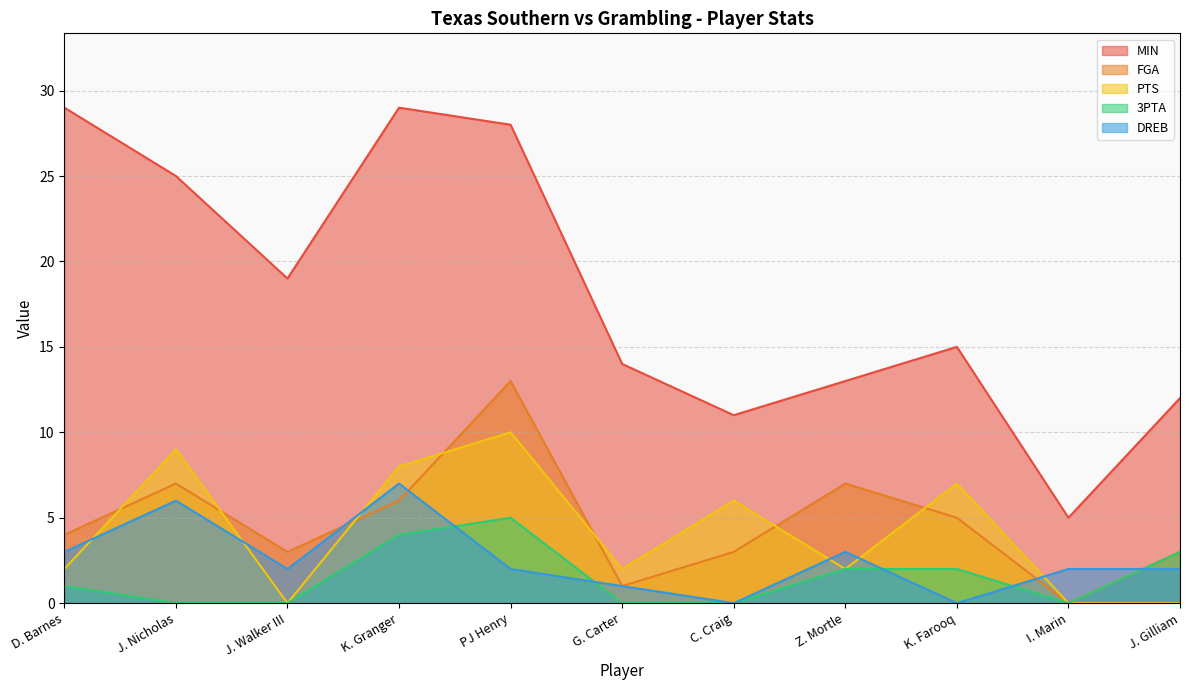

Is the value of PTS at Z. Mortle greater than the value of DREB at C. Craig?

Yes